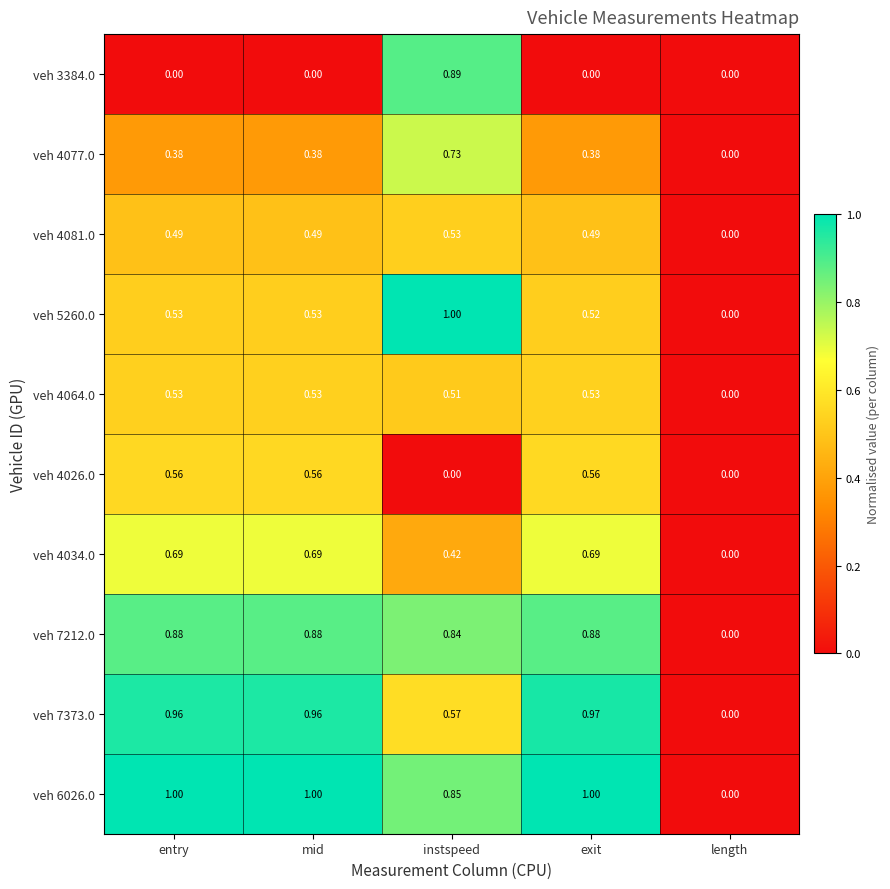

Which category has the lowest value in the veh 4081.0 series?

length